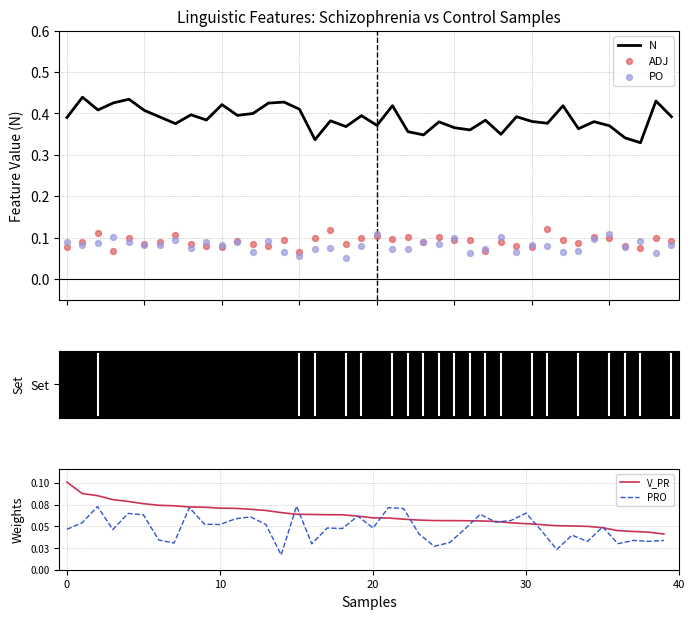

At how many categories does at least one series exceed 0?

40